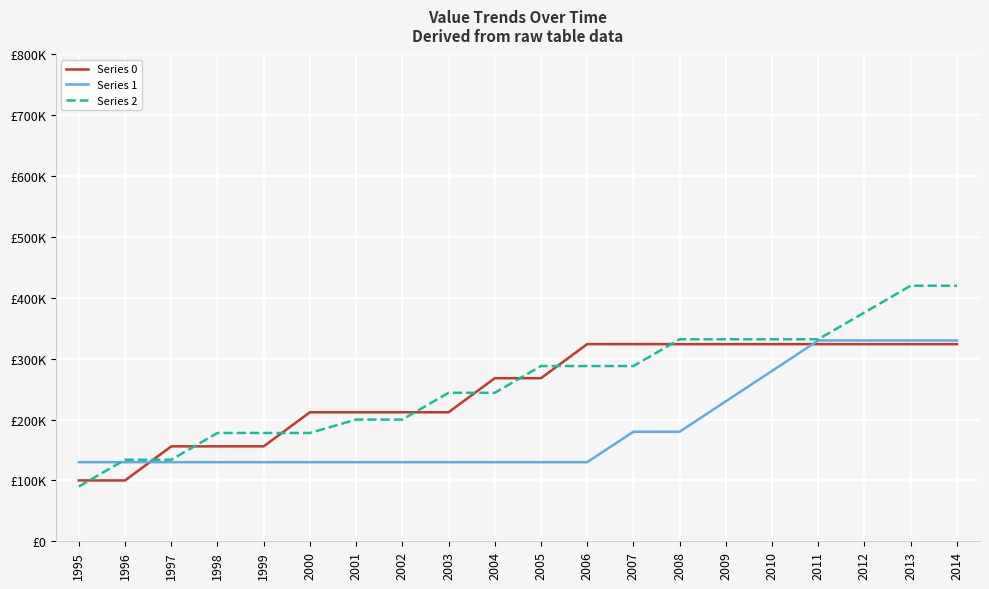

At which label does Series 0 reach its peak?

2006